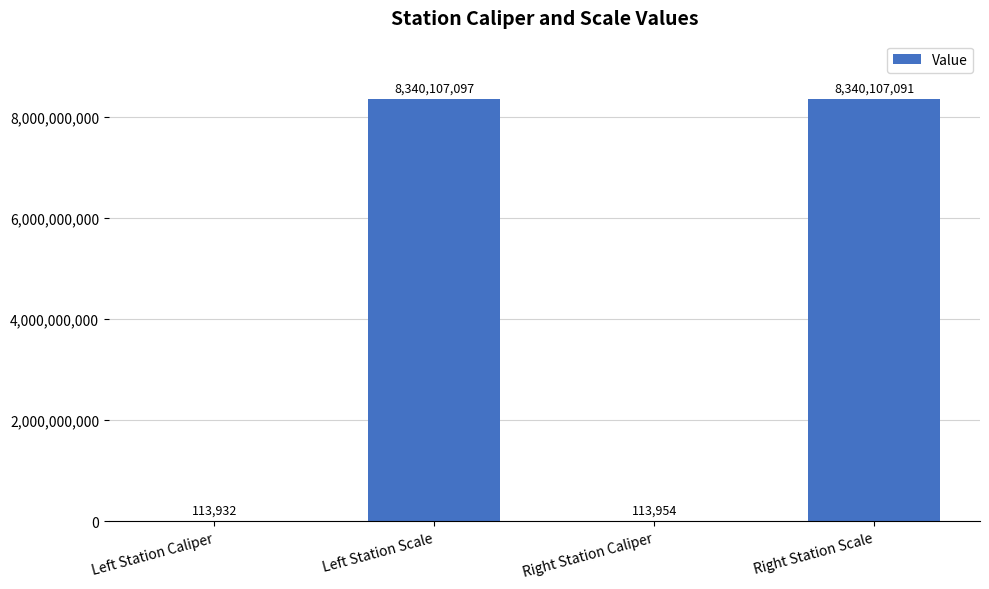

At which label is the value closest to 4170110514?

Right Station Caliper